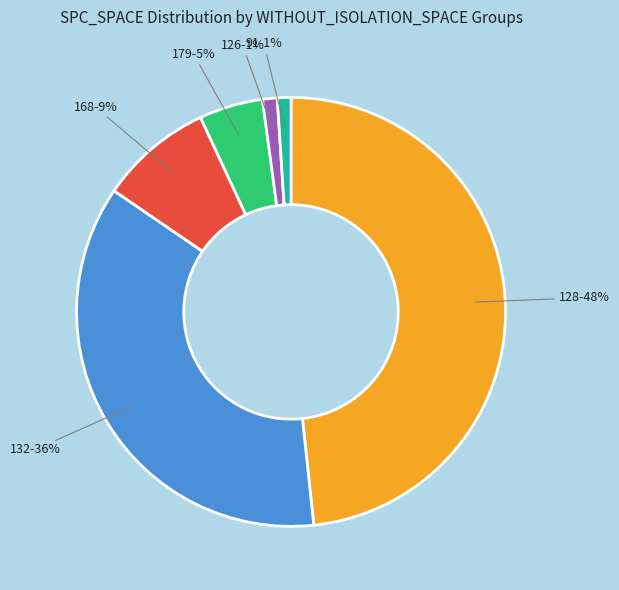

Is there a majority slice in this chart?

No